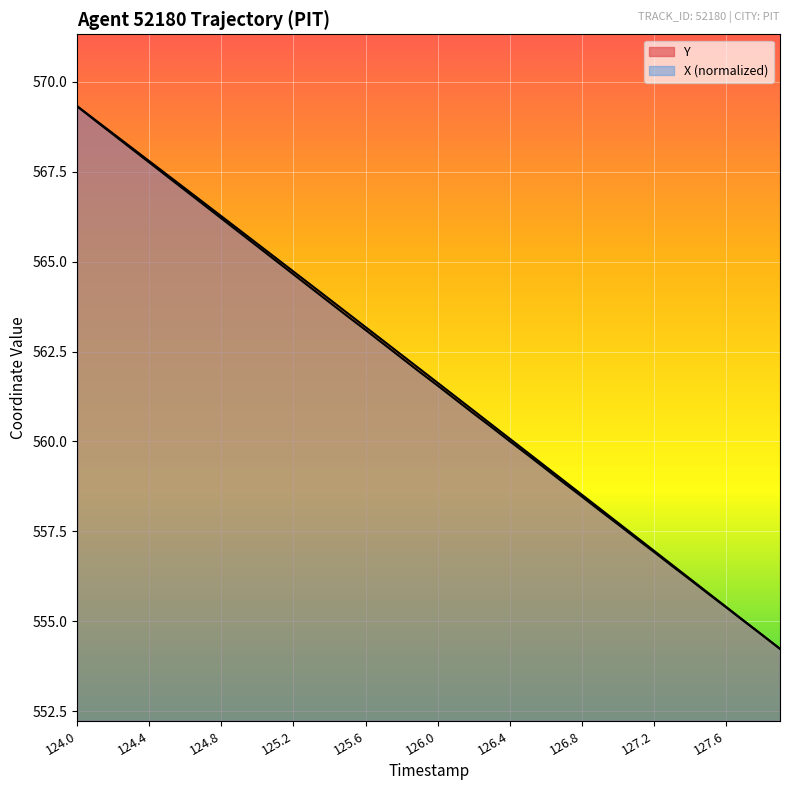

What is the value of the Y point at the 19th from the left?

562.4